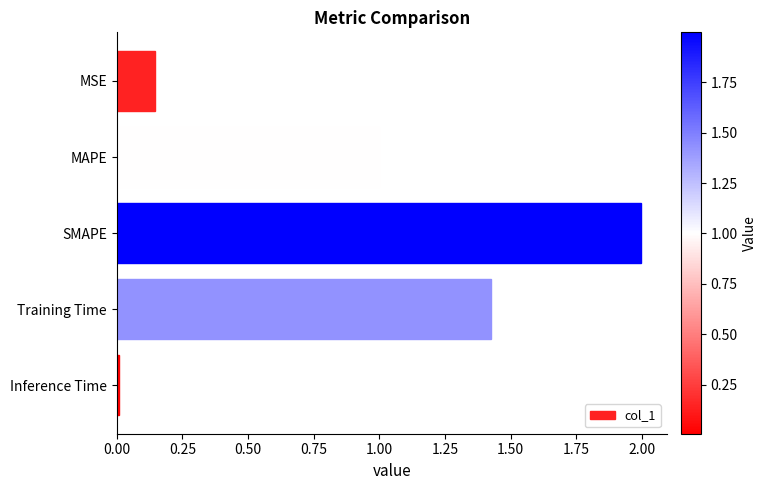

Rank the categories by value from lowest to highest.

Inference Time, MSE, MAPE, Training Time, SMAPE